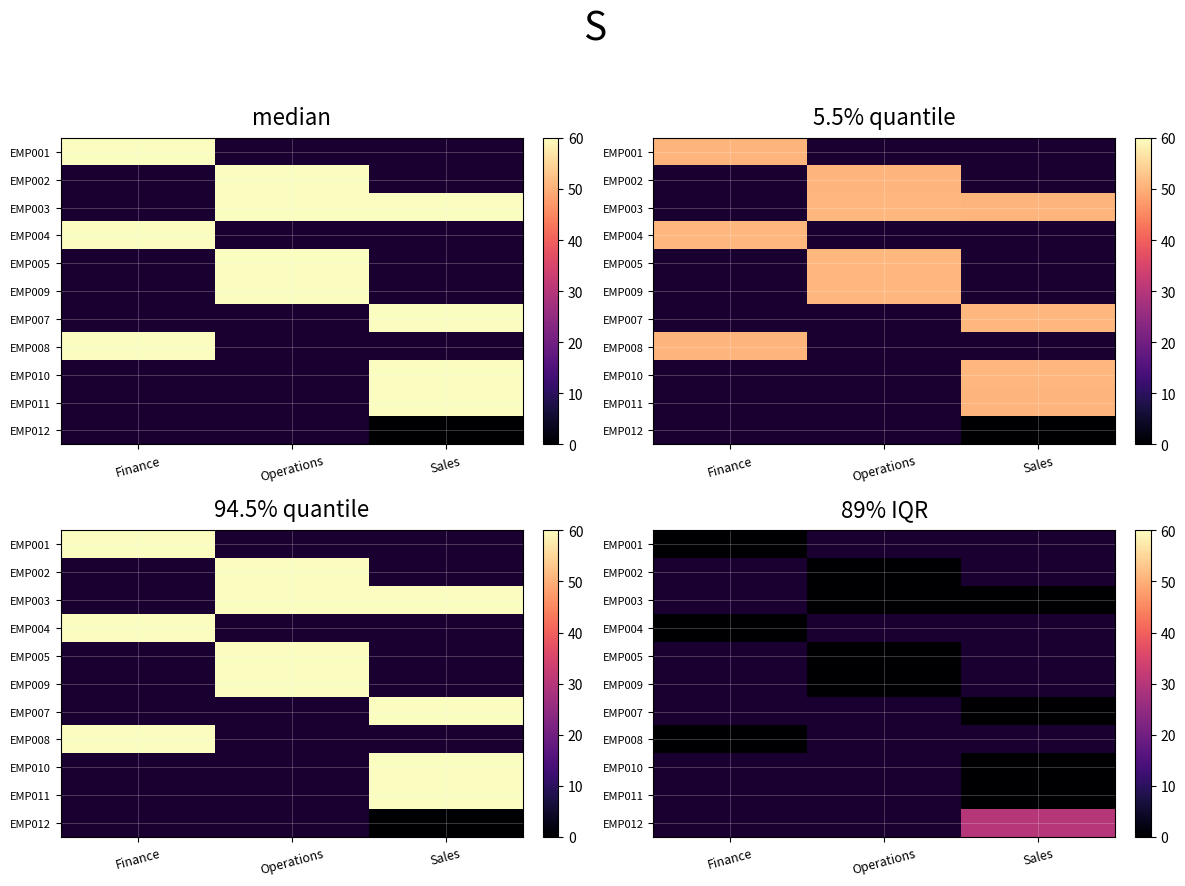

True or false: EMP004 has a value of -0.0 at Operations.

False